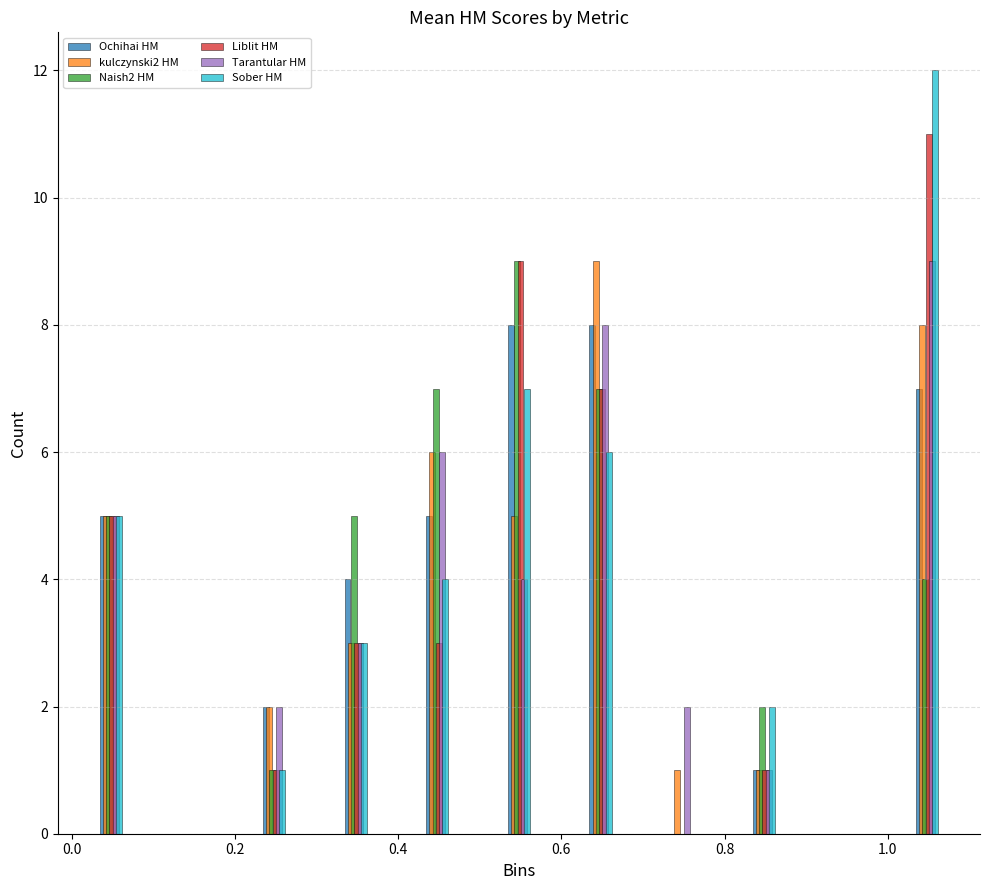

What is the maximum value shown in the chart?

12